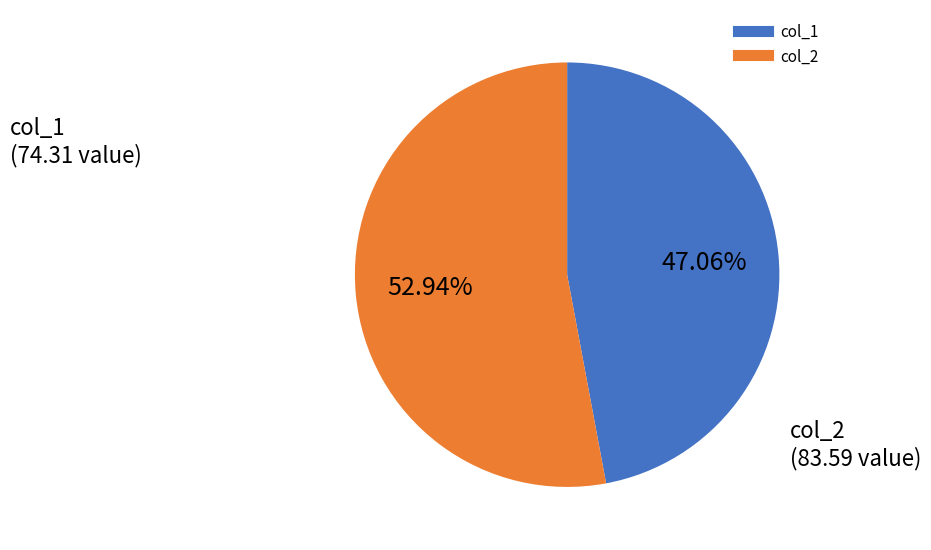

Does any single category account for the majority?

Yes